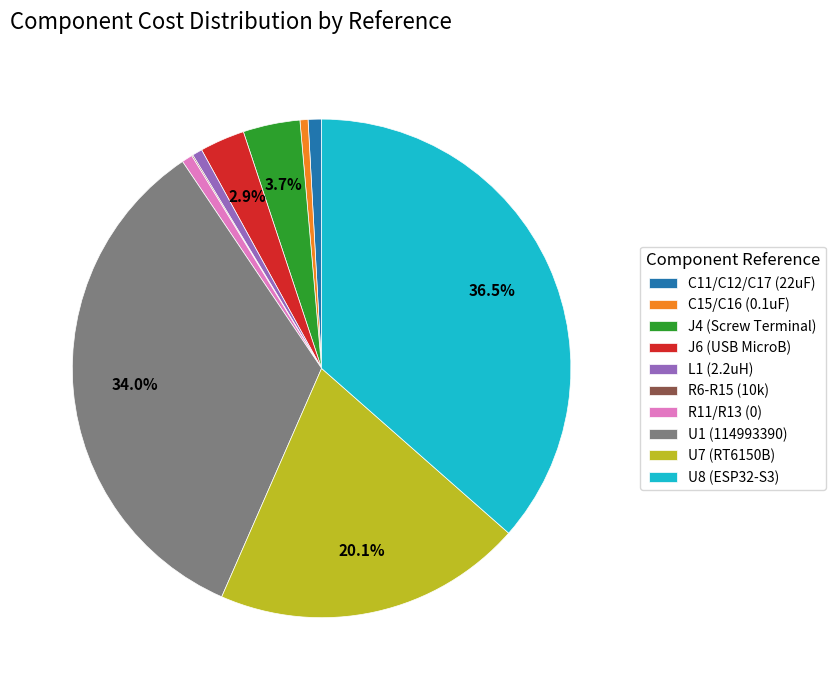

Is it true that U1 (114993390) is 34% of the pie?

True